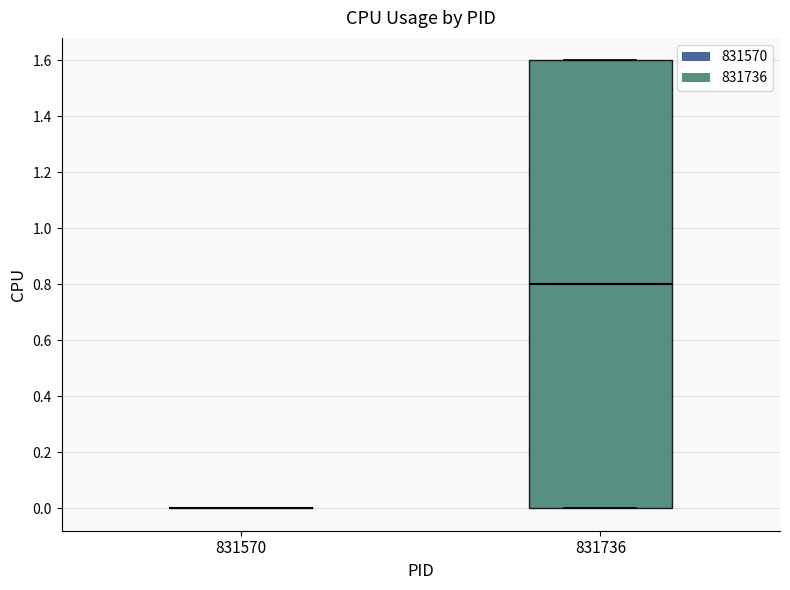

Reading left to right, transcribe this box plot: for each box, give where its median line is, the range the box spans, and where its two whiskers end, as read against the y-axis. The values are not printed on the chart, so give them approximately, as read against the axis.

831570: box collapsed to a line at 0.0, whiskers 0.0 to 0.0
831736: median 0.8, box 0.0 to 1.6, whiskers 0.0 to 1.6